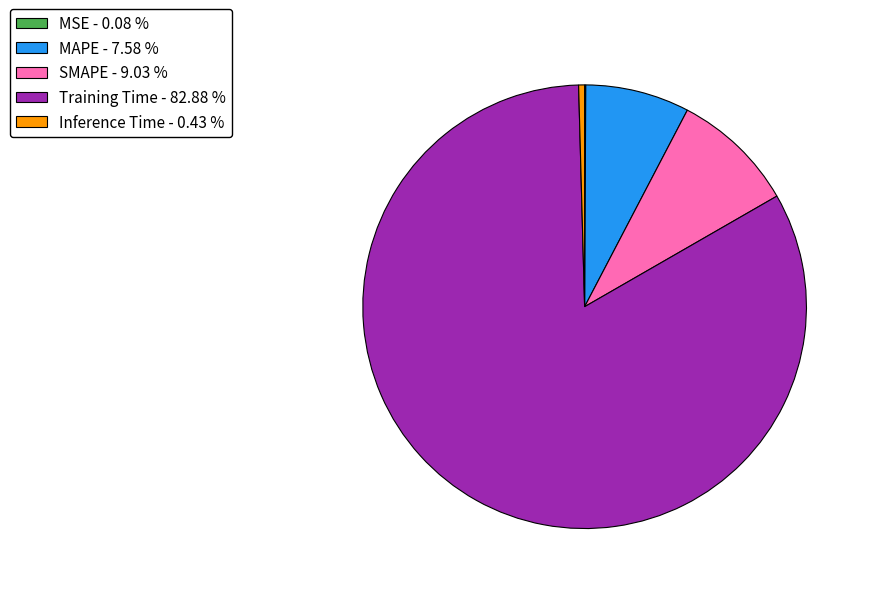

Do Training Time - 82.88 % and SMAPE - 9.03 % together represent more than half of the pie?

Yes